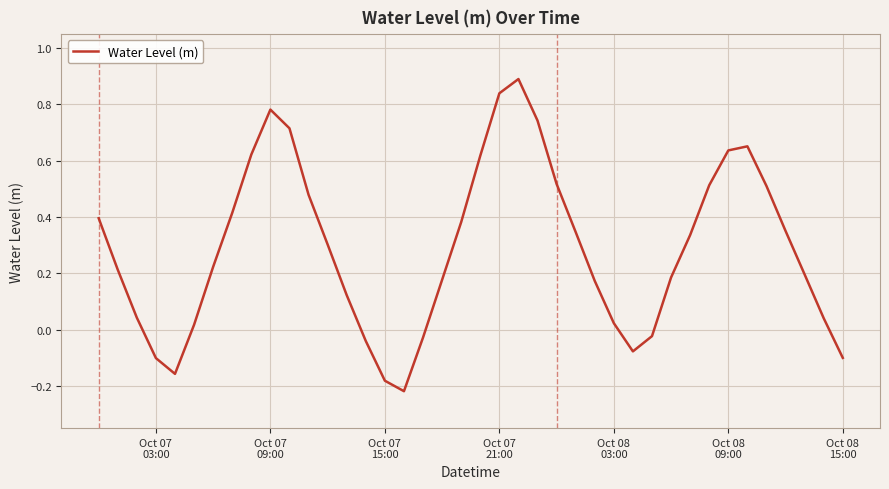

What is the greatest value displayed?

0.9